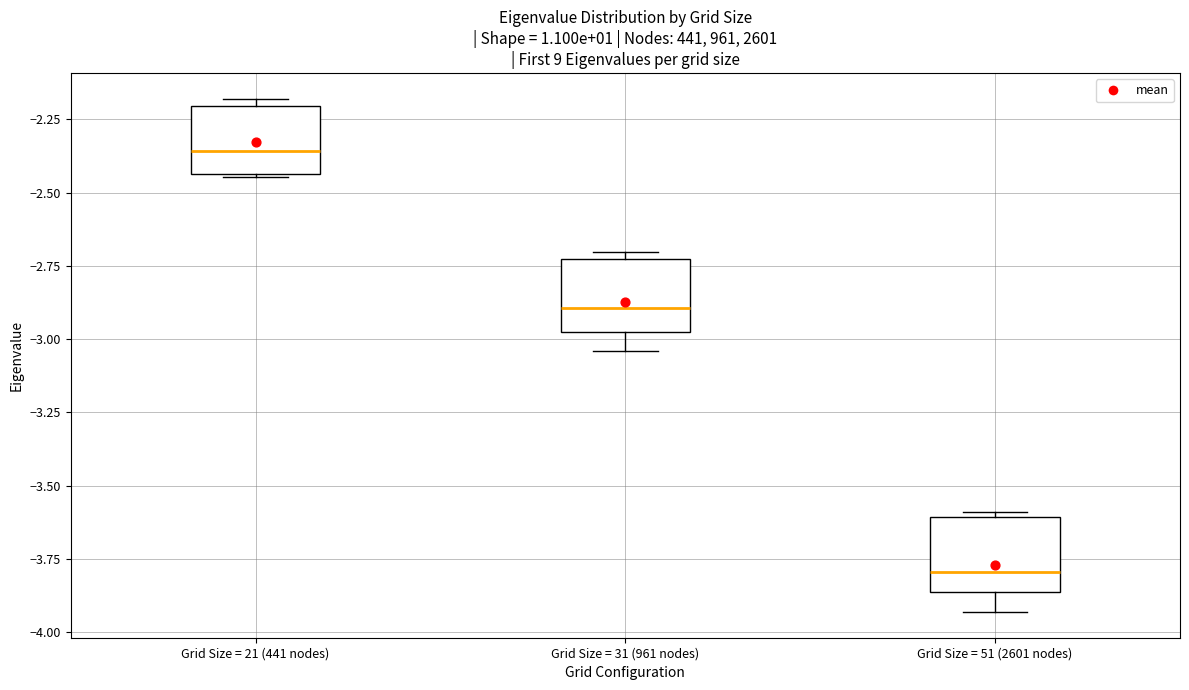

Reading left to right, read every box against the y-axis: the position of its median line, the range the box covers, and the ends of its whiskers. The values are not printed on the chart, so give them approximately, as read against the axis.

Grid Size = 21 (441 nodes): median -2.35, box -2.45 to -2.20, whiskers -2.45 to -2.20 (just above the box's upper edge)
Grid Size = 31 (961 nodes): median -2.90, box -3.00 to -2.75, whiskers -3.05 to -2.70
Grid Size = 51 (2601 nodes): median -3.80, box -3.85 to -3.60, whiskers -3.95 to -3.60 (just above the box's upper edge)